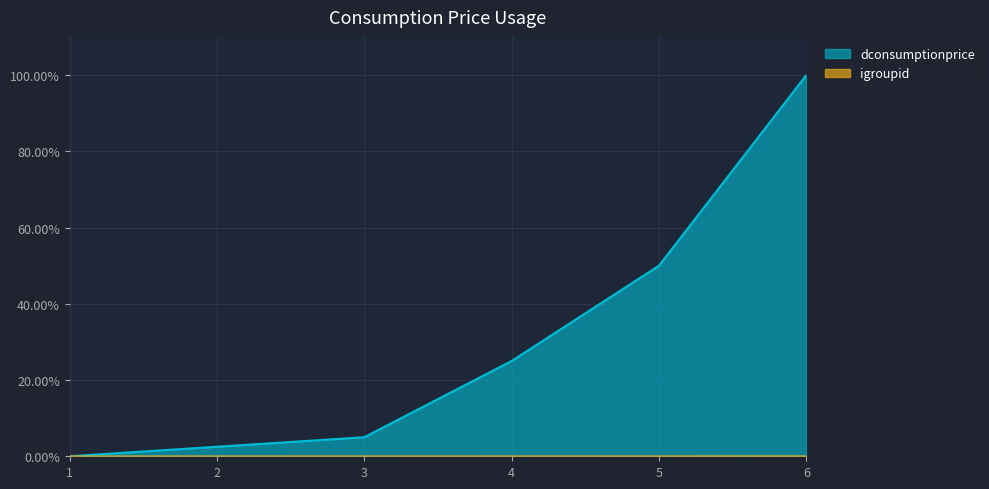

Reading left to right, transcribe all the data shown in this chart.

igroupid: 1=0.0	2=0.0	3=0.0	4=0.0	5=0.0	6=0.0
dconsumptionprice: 1=0.0	2=2.5	3=5.0	4=25.0	5=50.0	6=100.0